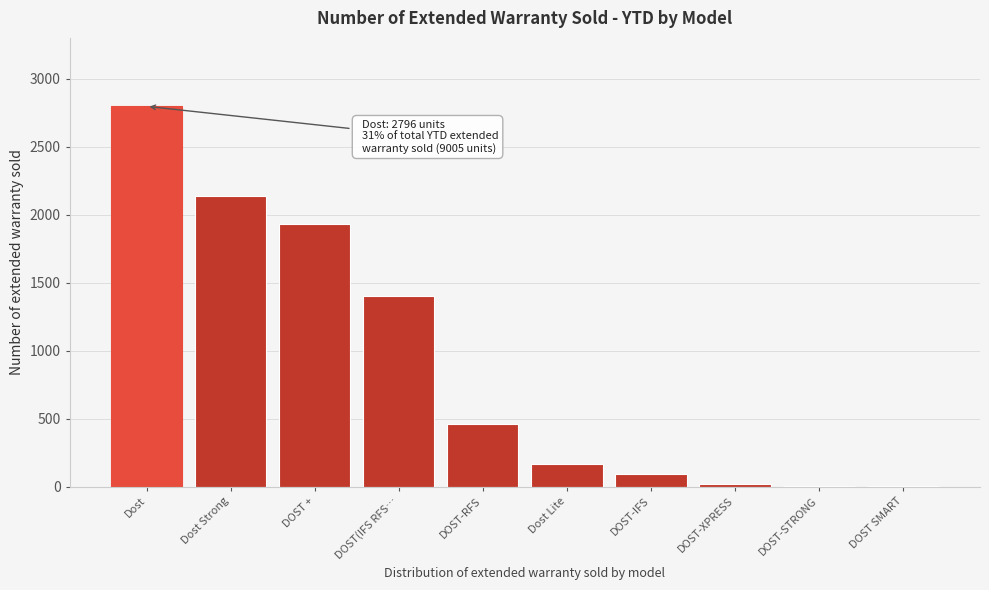

The value at Dost is 2796. True or false?

True